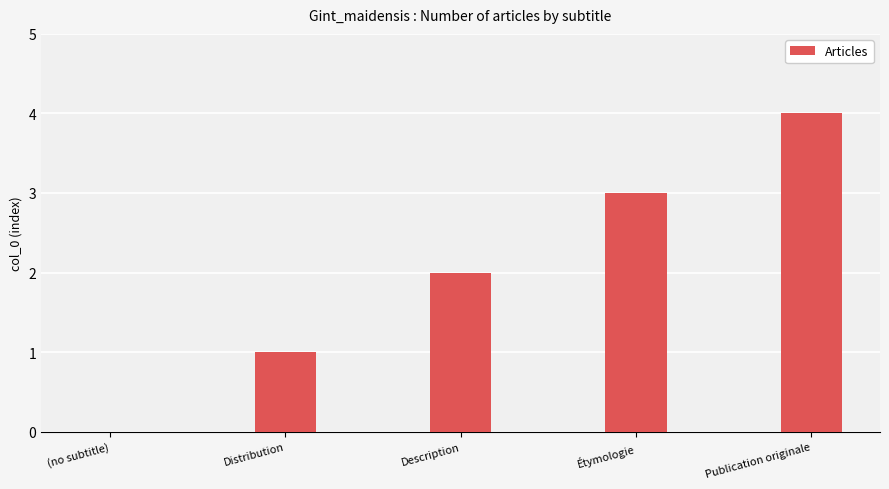

Which category has the highest value across all series?

Publication originale